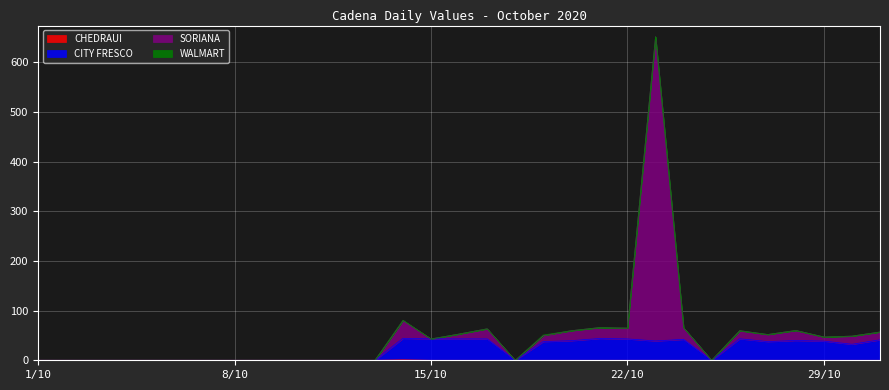

Is it true that CHEDRAUI equals -0.5 at 22/10?

False